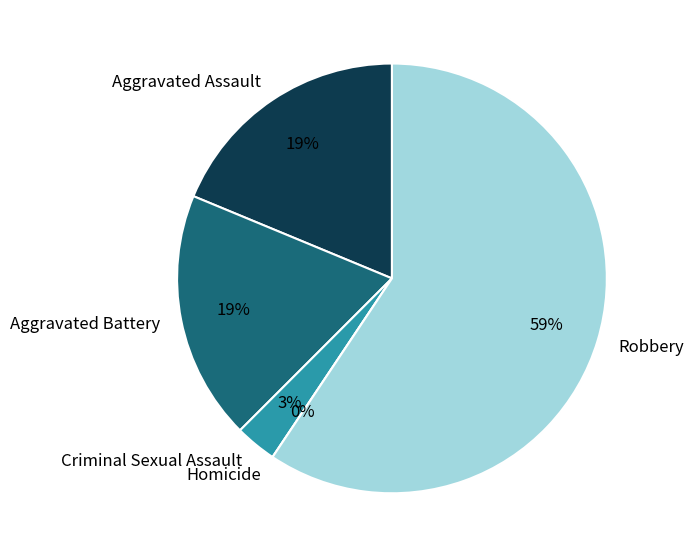

What is the smallest slice in the pie chart?

Homicide